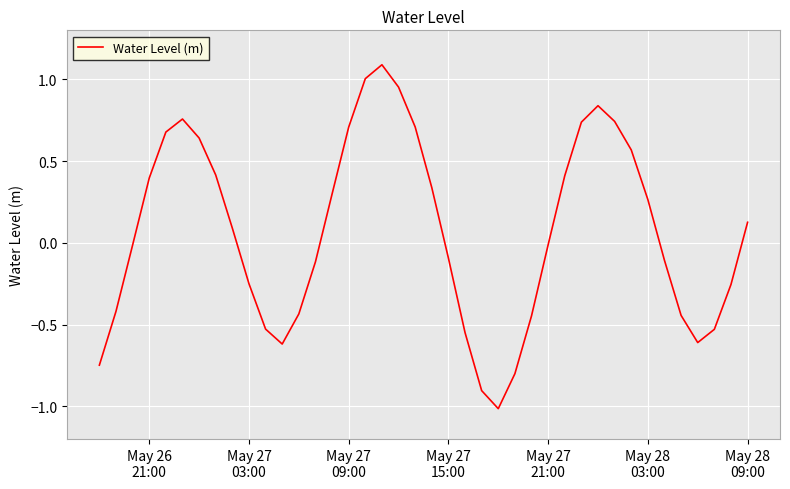

What is the difference between the second highest and second lowest values?

1.9